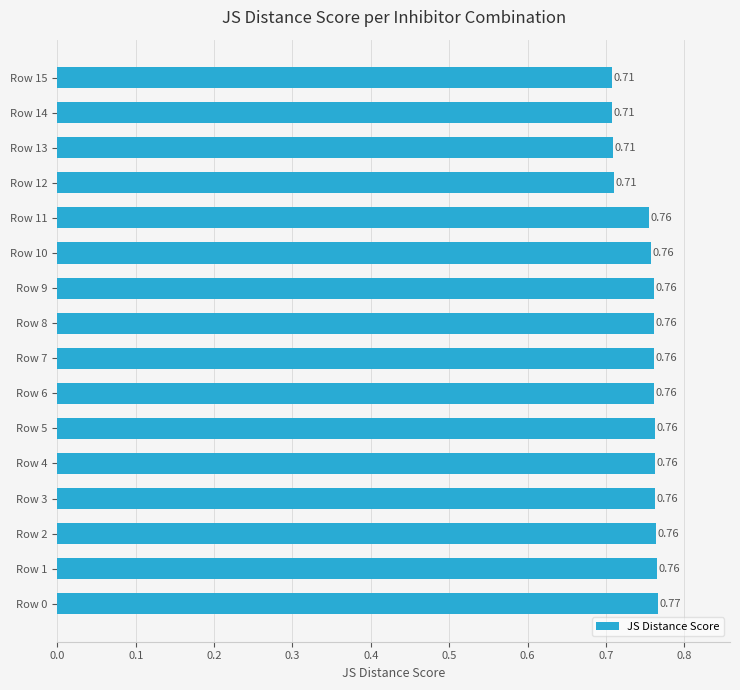

Which has a higher value, Row 15 or Row 9?

Row 9